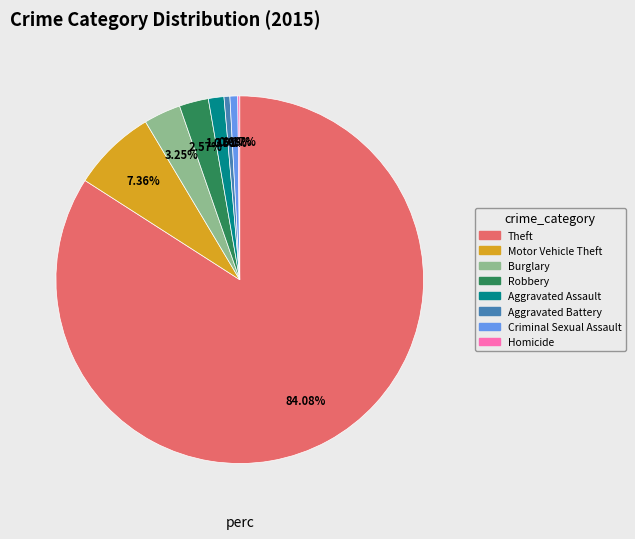

Is there a majority slice in this chart?

Yes